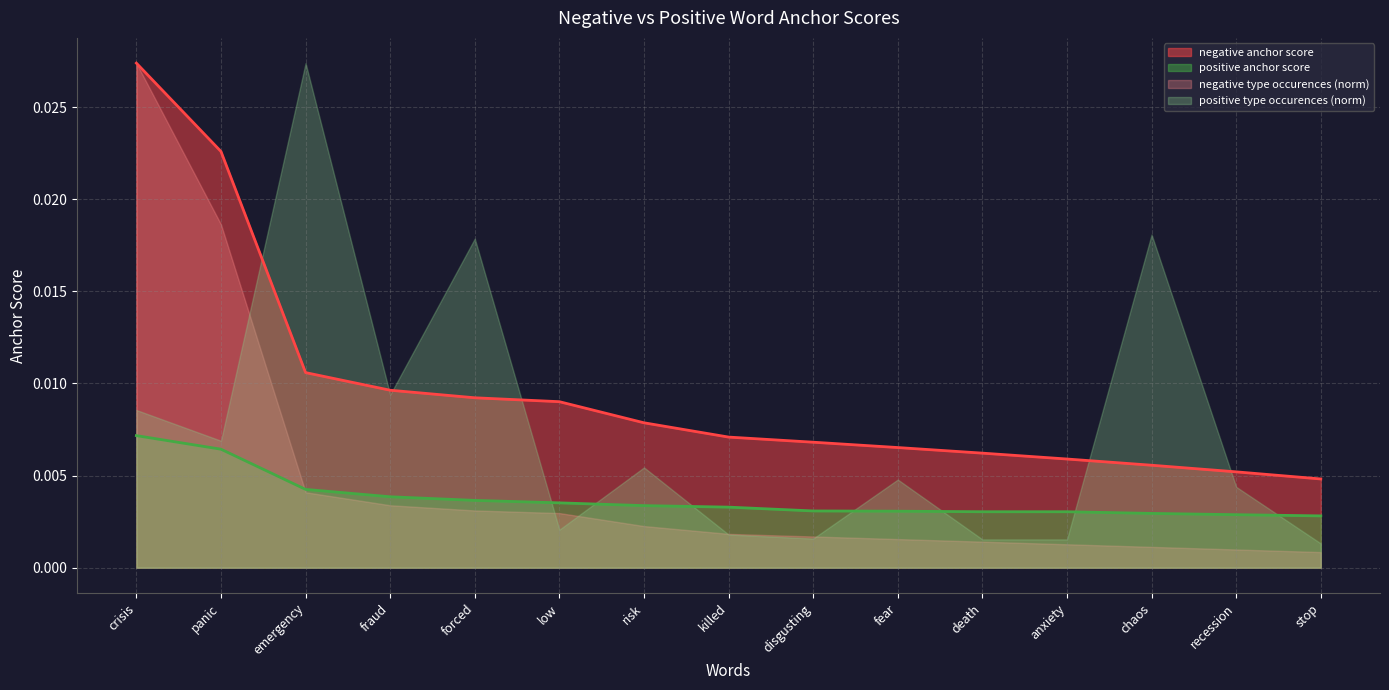

What is the label of the 3rd point from the right?

chaos